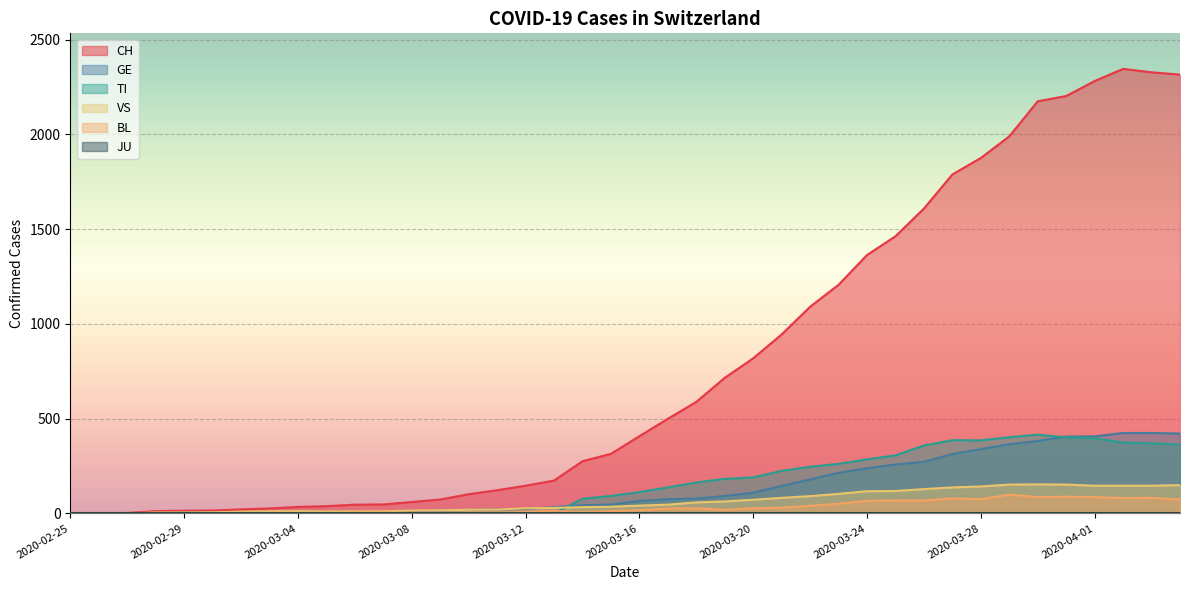

What is the greatest value displayed?

2345